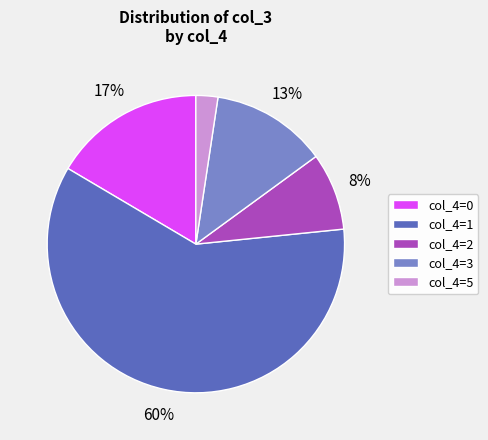

Is there a majority slice in this chart?

Yes